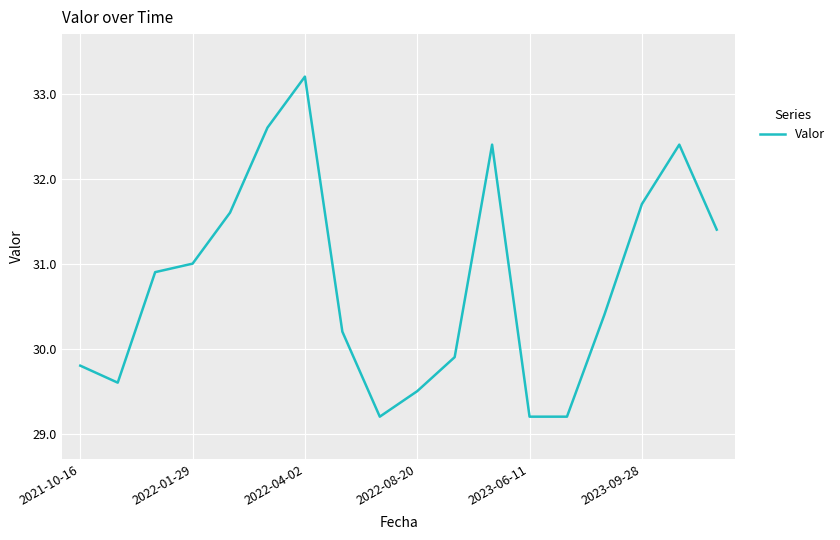

What is the smallest value displayed?

29.2